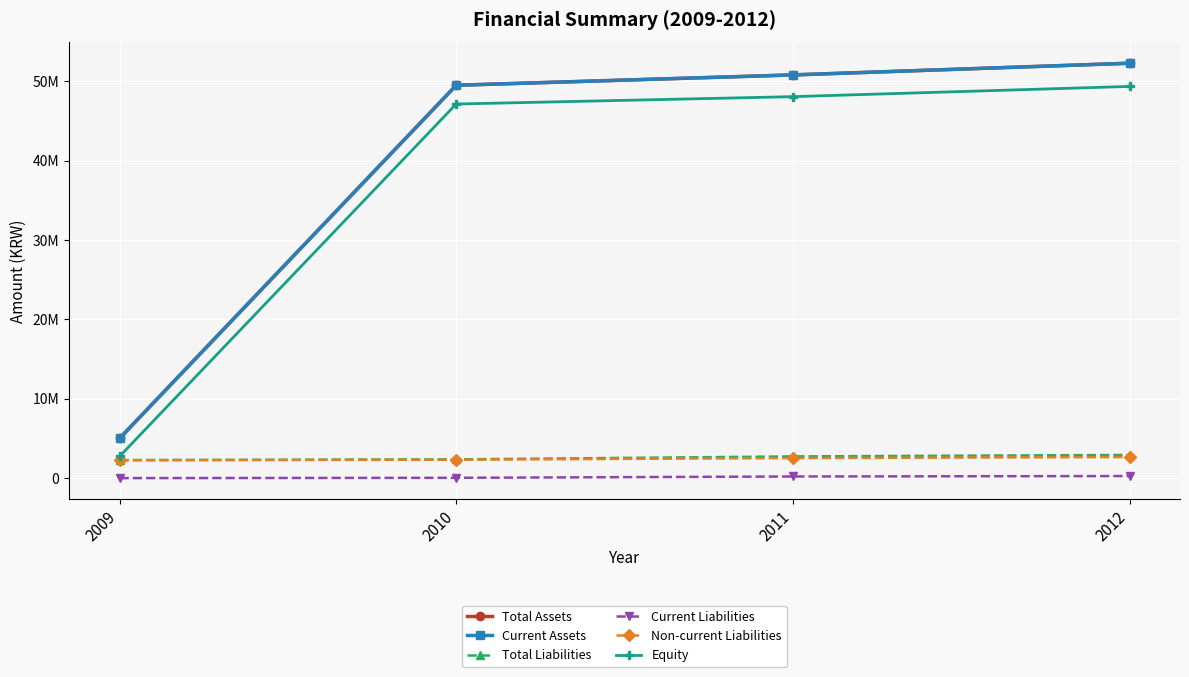

Which series has the widest spread of values?

Total Assets